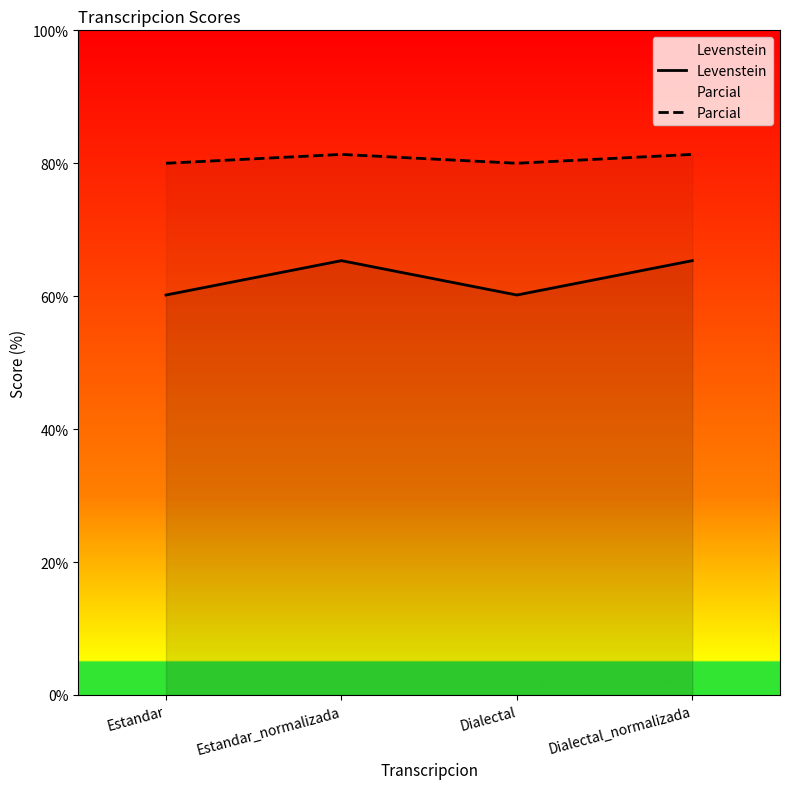

Is the value of Parcial at Estandar_normalizada greater than the value of Levenstein at Estandar_normalizada?

Yes